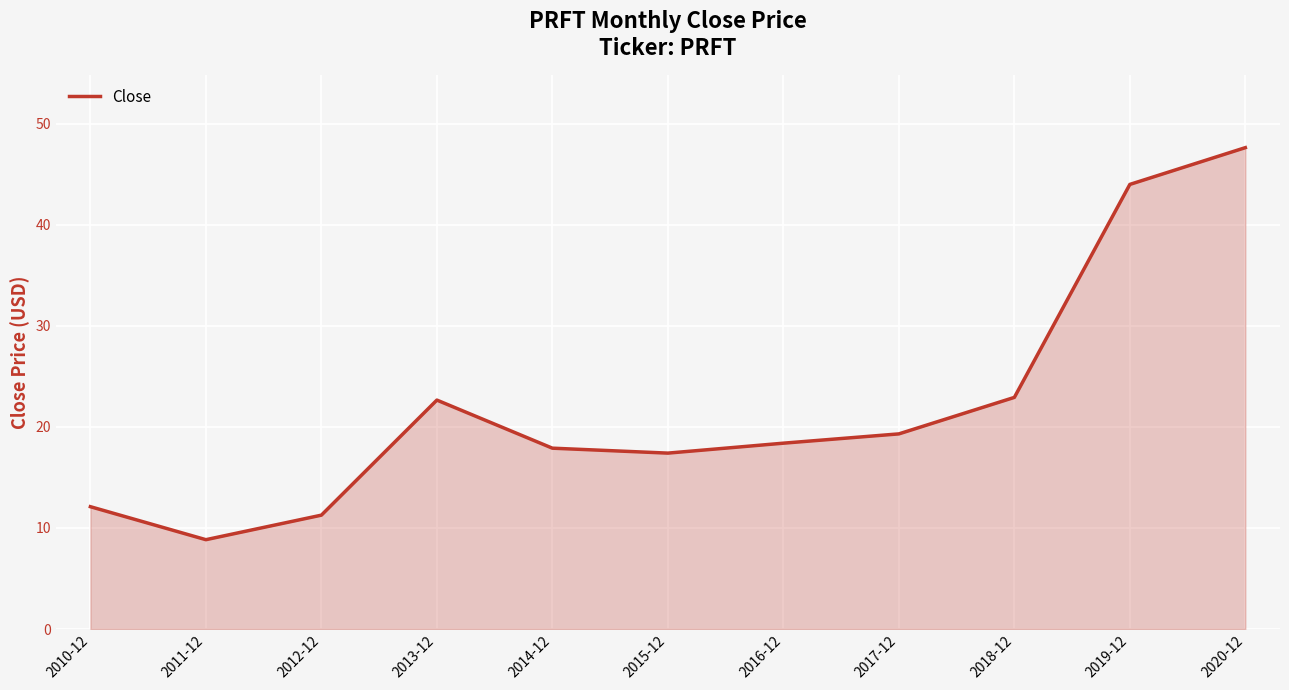

Reading left to right, list all the values displayed in this chart.

2010-12=12.1	2011-12=8.8	2012-12=11.3	2013-12=22.6	2014-12=17.9	2015-12=17.4	2016-12=18.4	2017-12=19.3	2018-12=22.9	2019-12=44.0	2020-12=47.6